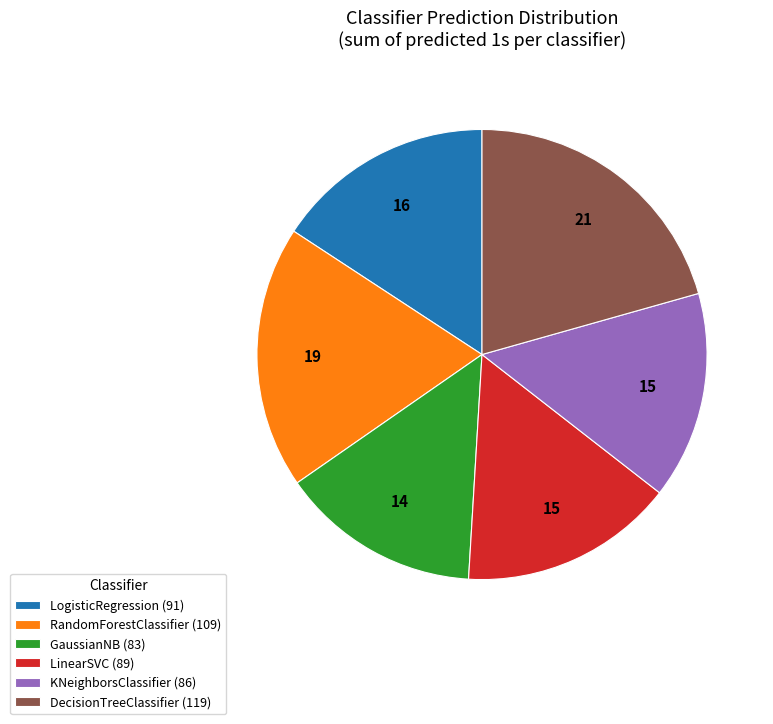

Approximately how many times larger is the value at LinearSVC (89) compared to LogisticRegression (91)?

1.0